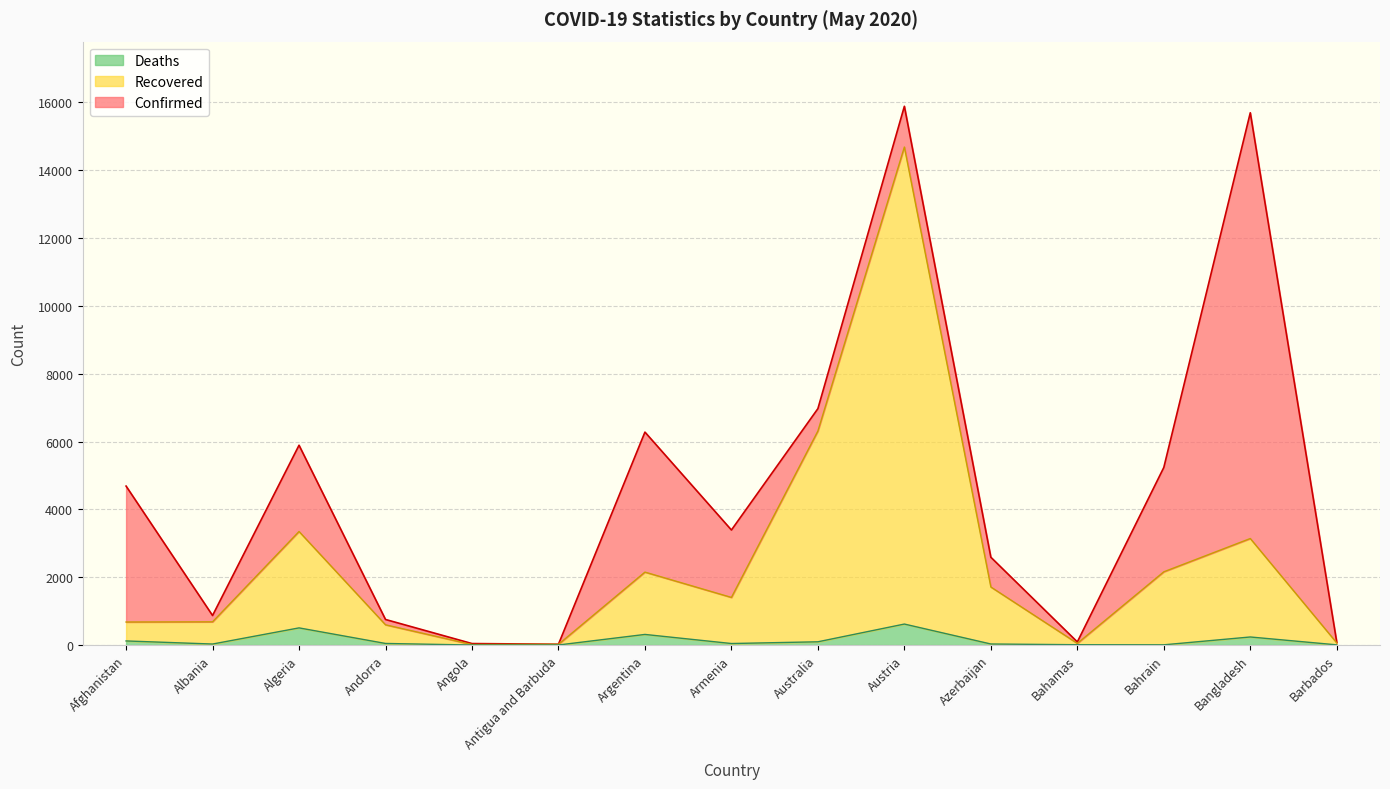

Which series has the largest total across all categories?

Confirmed